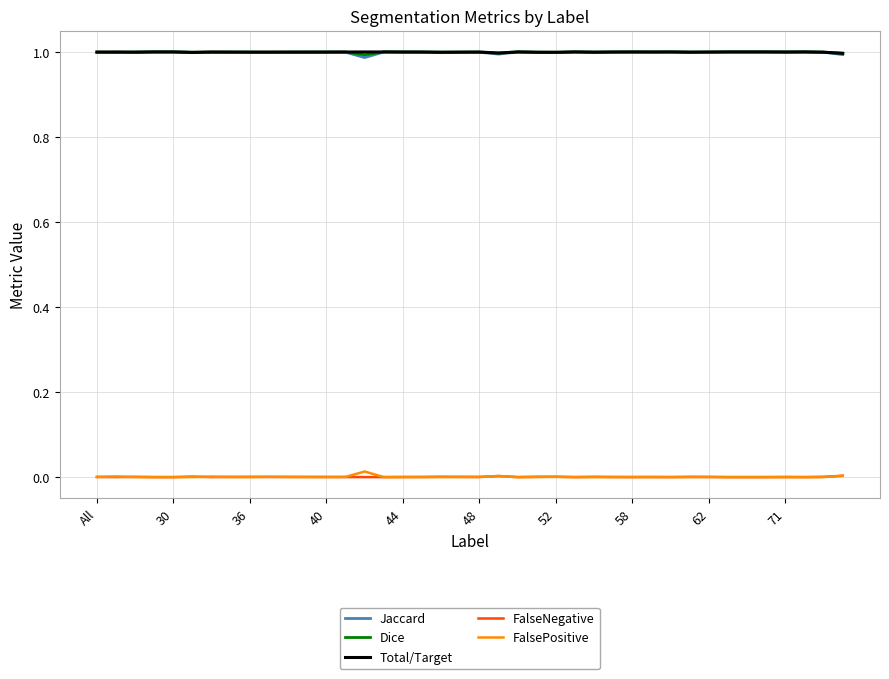

At how many categories does at least one series exceed 0?

40